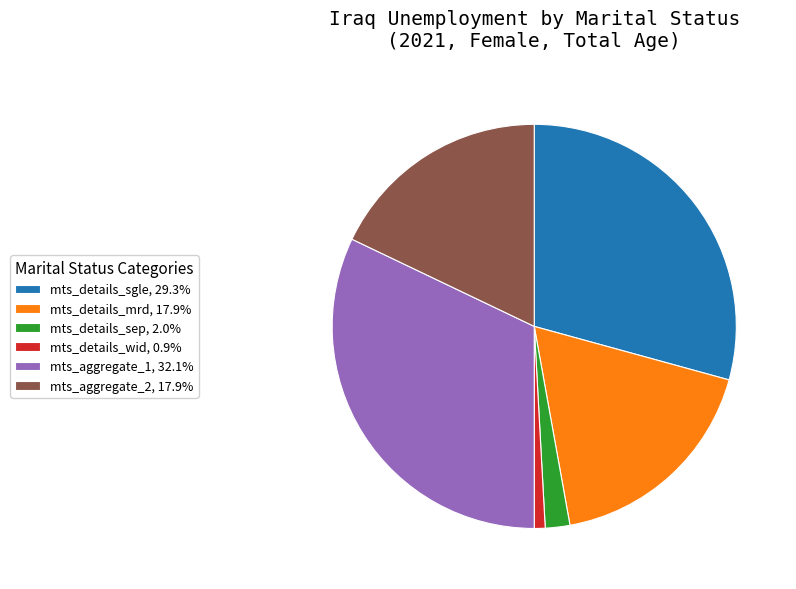

Is there any slice that represents more than half of the pie?

No